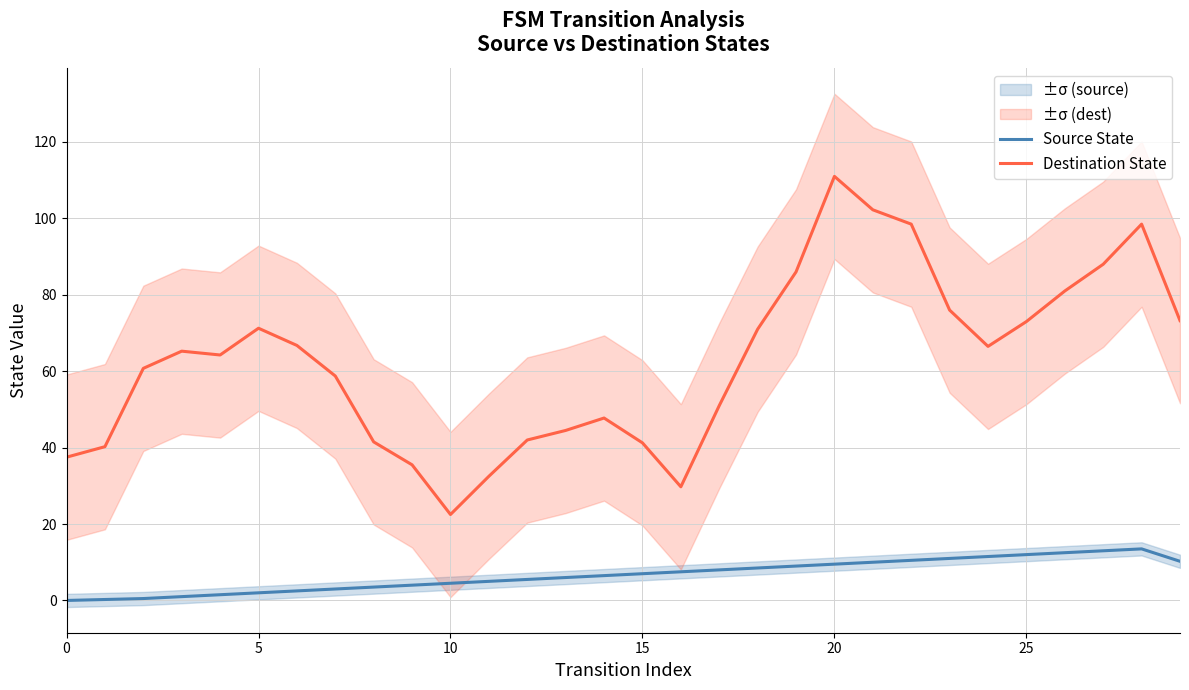

True or false: Destination State has a value of 67.2 at 15.

False